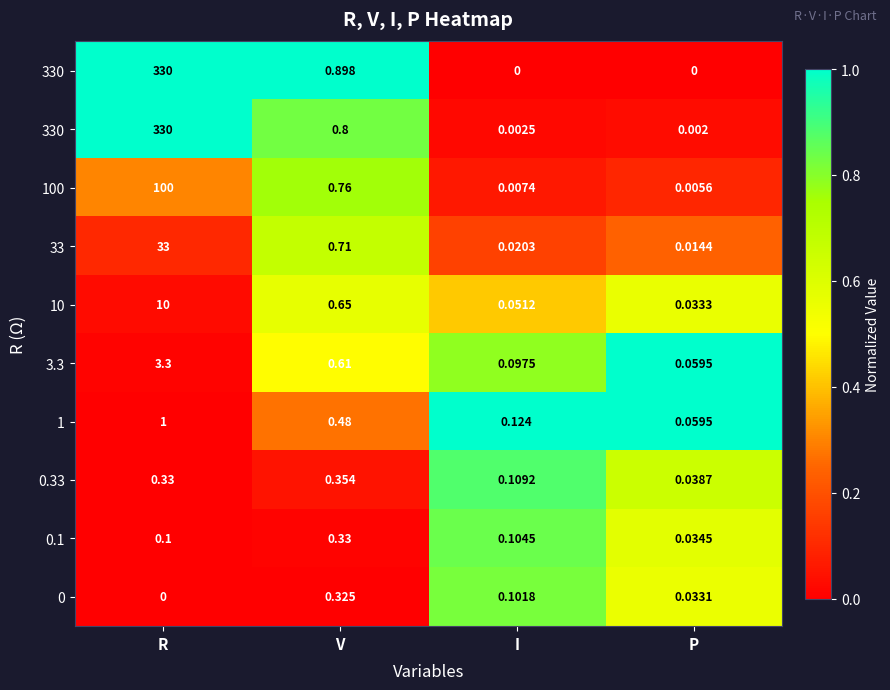

What is the total value across all series at I?

5.0